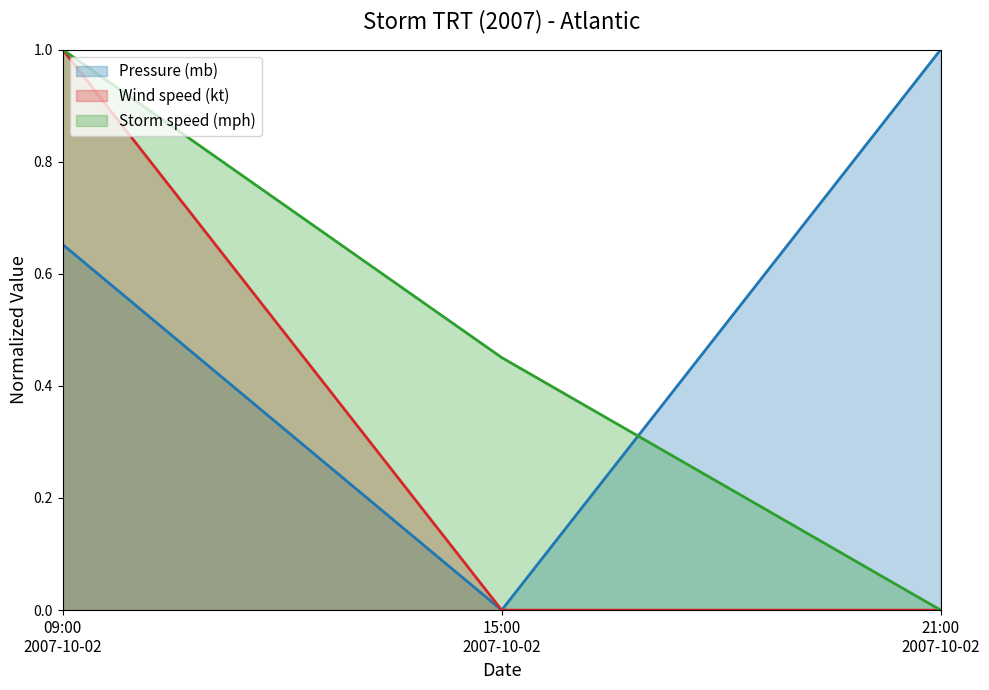

Rank the series by their average value, from lowest to highest.

Wind speed (kt), Storm speed (mph), Pressure (mb)